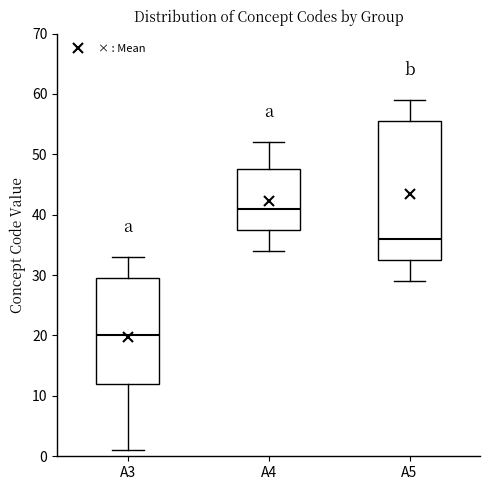

Reading left to right, read every box against the y-axis: the position of its median line, the range the box covers, and the ends of its whiskers. The values are not printed on the chart, so give them approximately, as read against the axis.

A3: median 20, box 12 to 30, whiskers 1 to 33
A4: median 41, box 38 to 48, whiskers 34 to 52
A5: median 36, box 33 to 56, whiskers 29 to 59